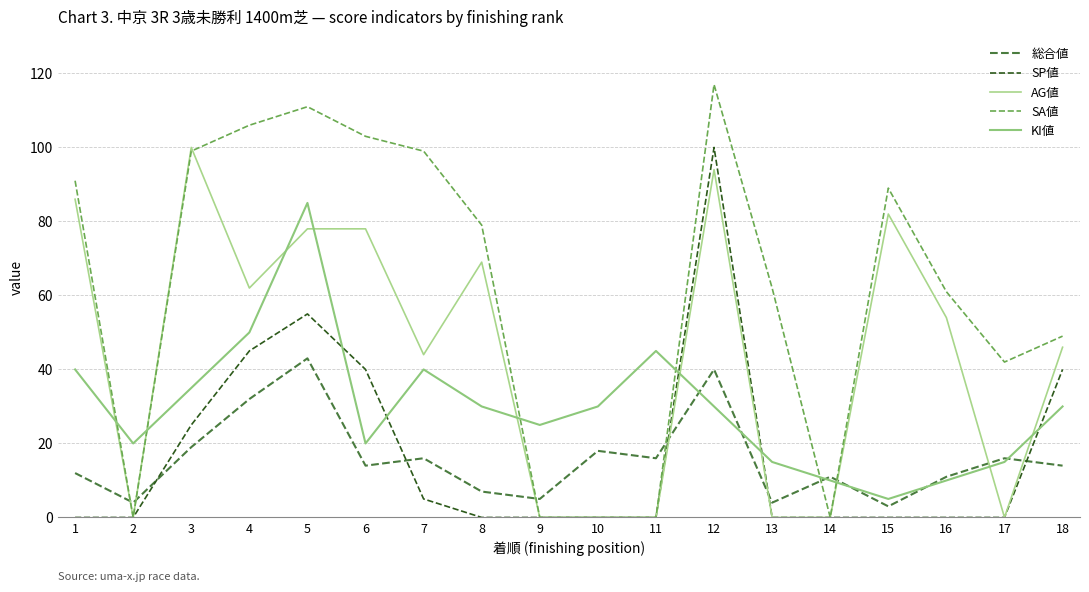

How many interior local valleys does the AG値 series have?

4